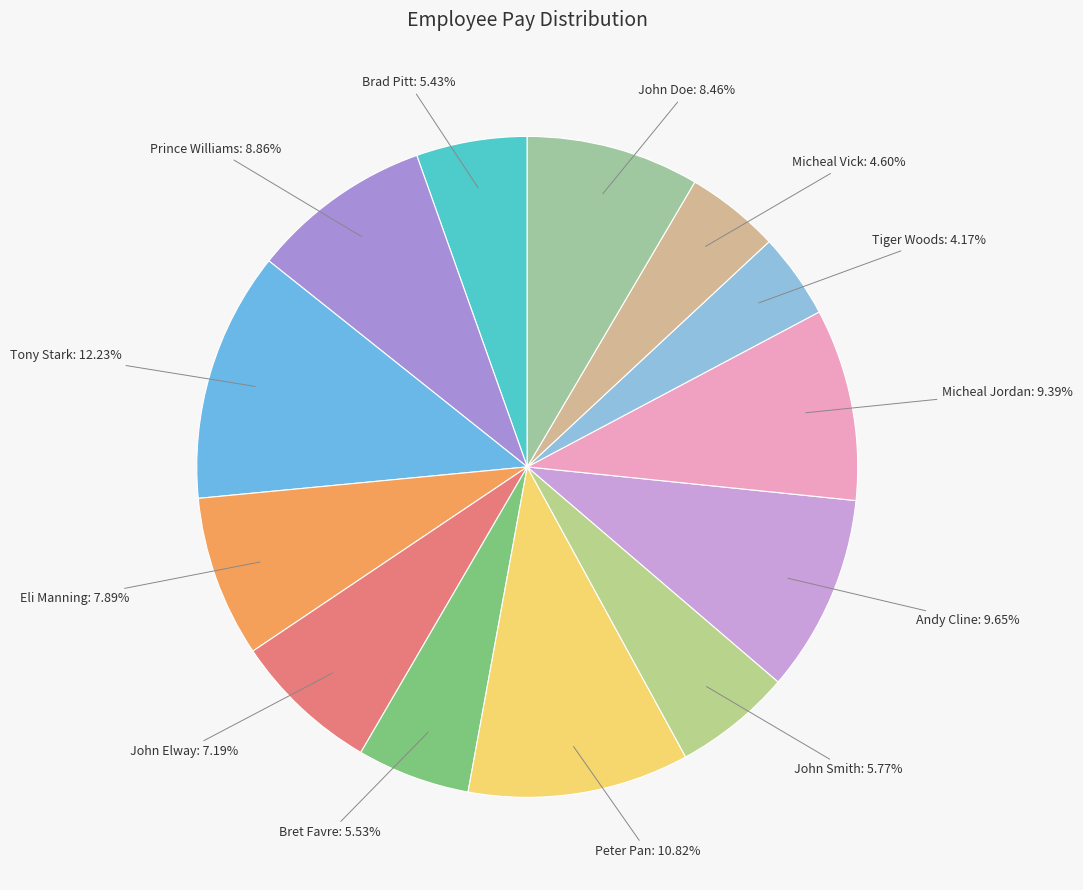

What portion of the pie excludes Tiger Woods?

95.8%